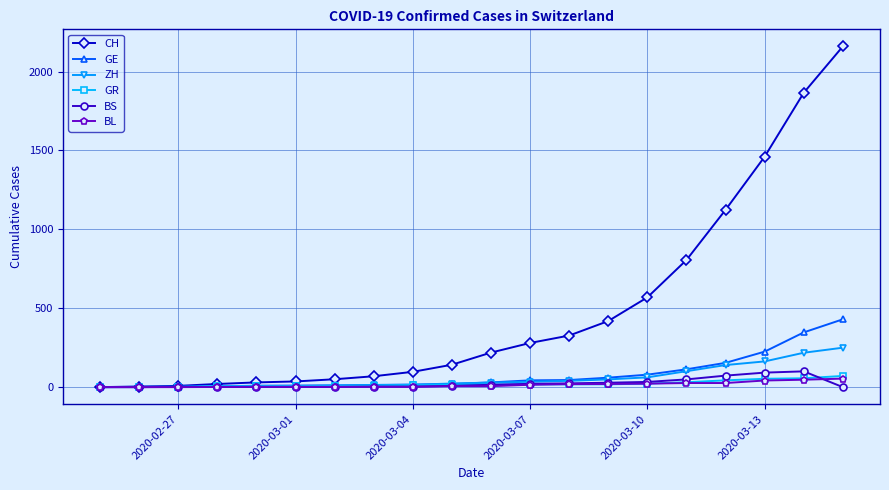

What are all the series names shown in the legend?

CH, GE, ZH, GR, BS, BL